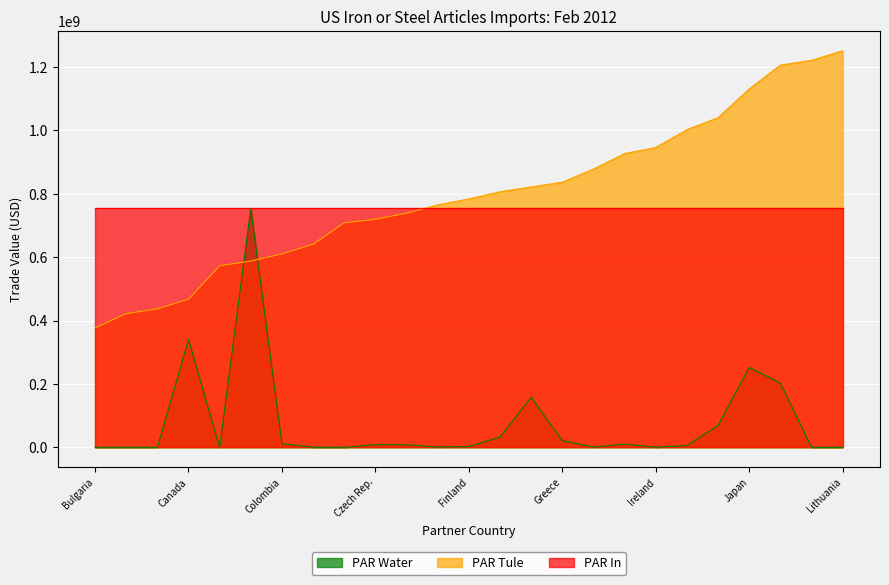

At which category does PAR Water reach its first local valley?

Cambodia